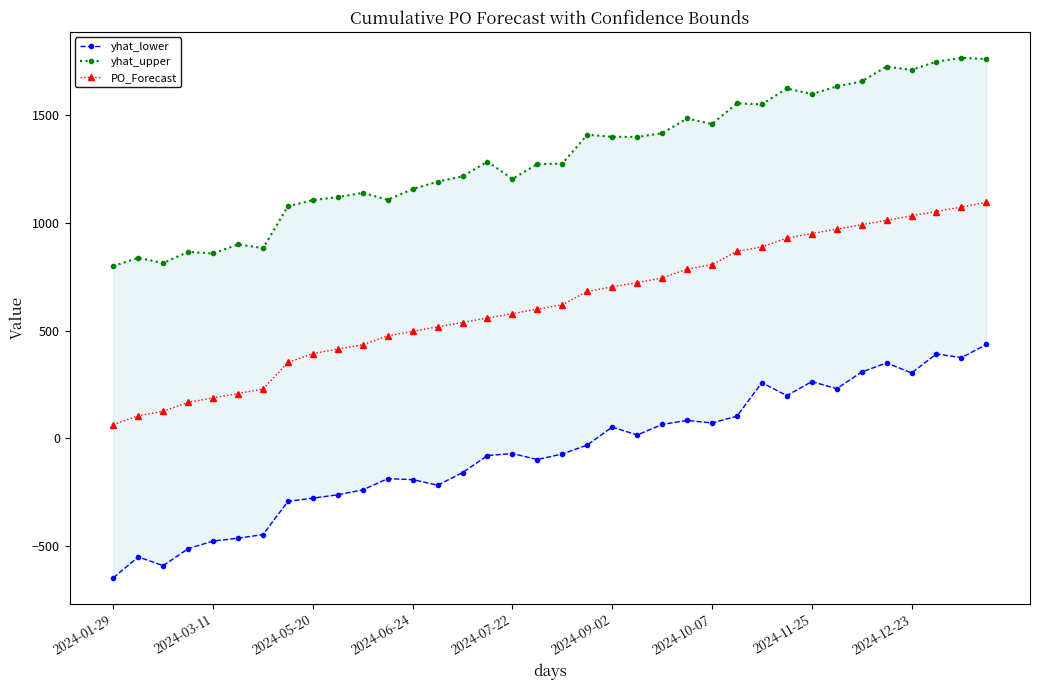

The value of yhat_upper at 26 is 1547.3. True or false?

True